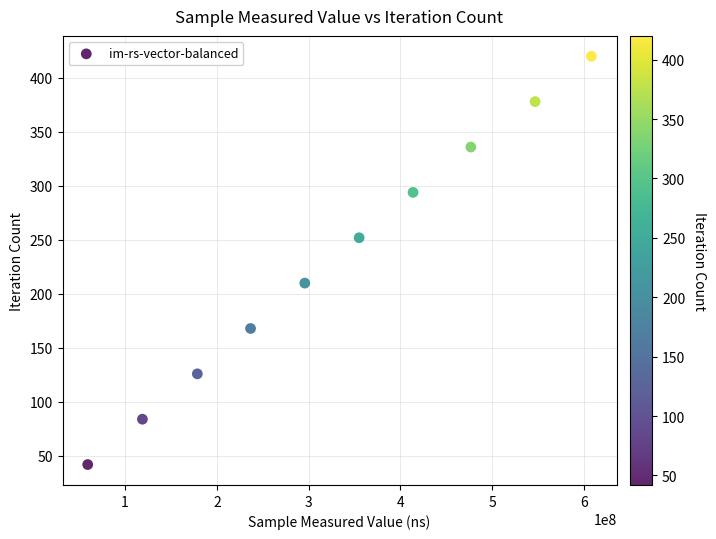

What is the range of Y values (max minus min)?

378